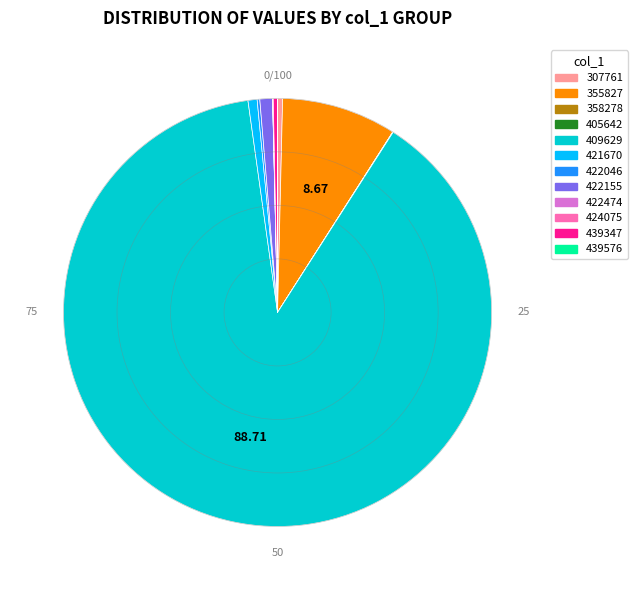

Is it true that 409629 is 89% of the pie?

True